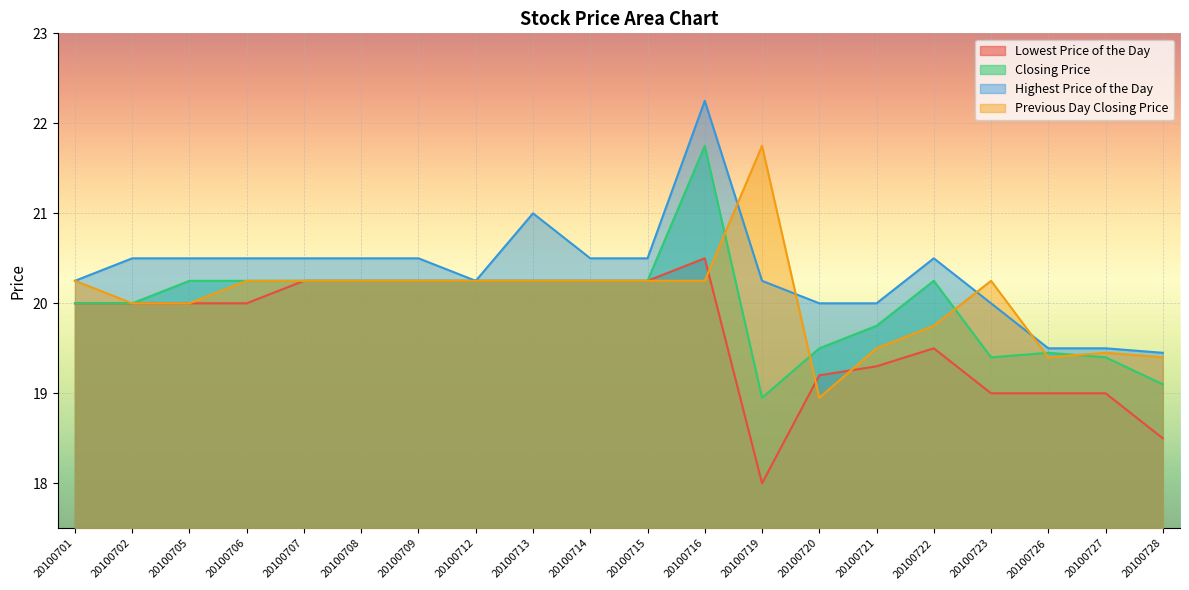

List the series in order of their peak value, highest first.

Highest Price of the Day, Closing Price, Previous Day Closing Price, Lowest Price of the Day